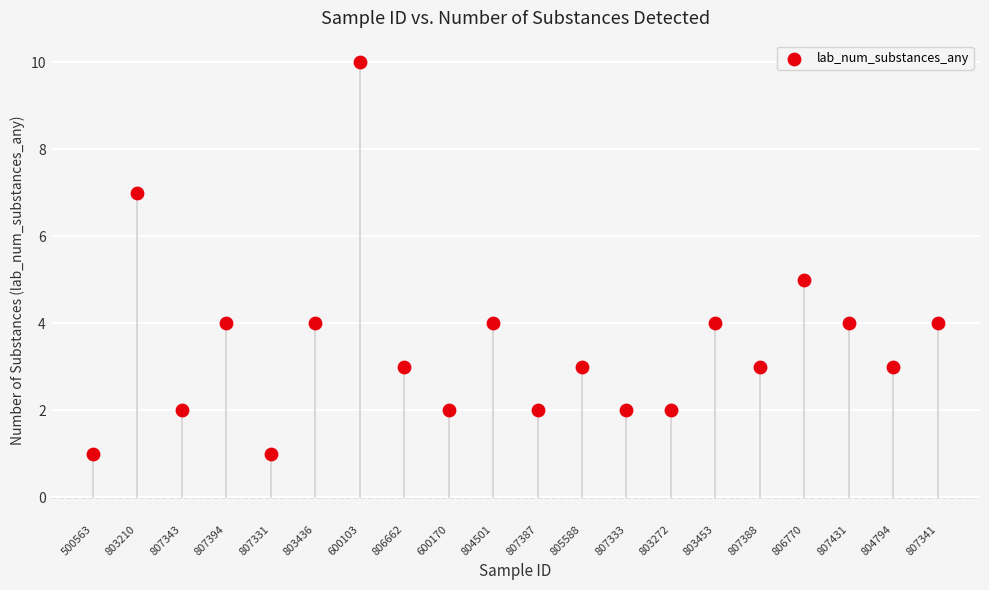

How many data points are displayed?

20